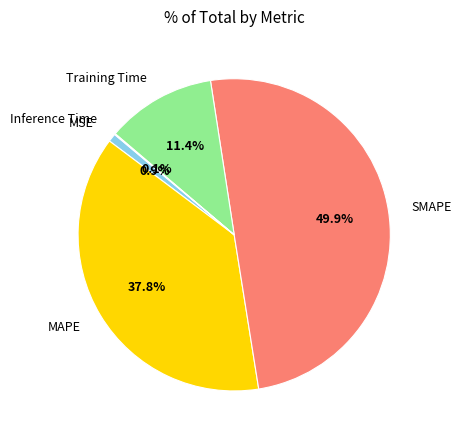

Combined, do Training Time and MAPE account for over 50%?

No